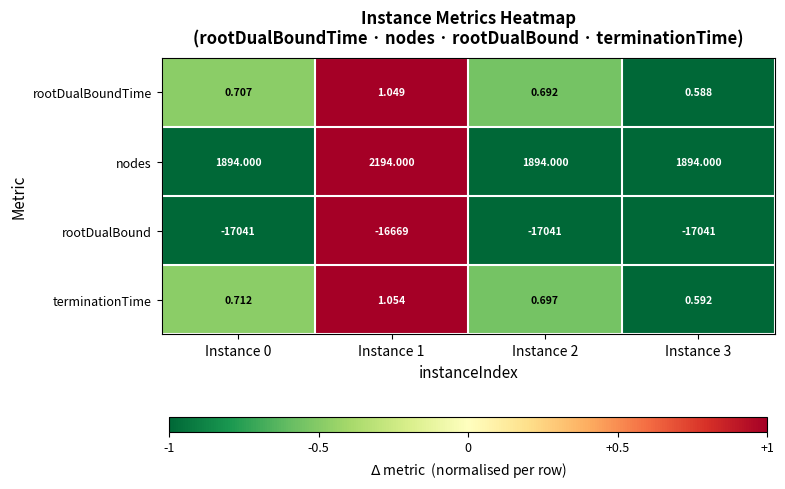

What is the smallest value displayed?

-17041.0